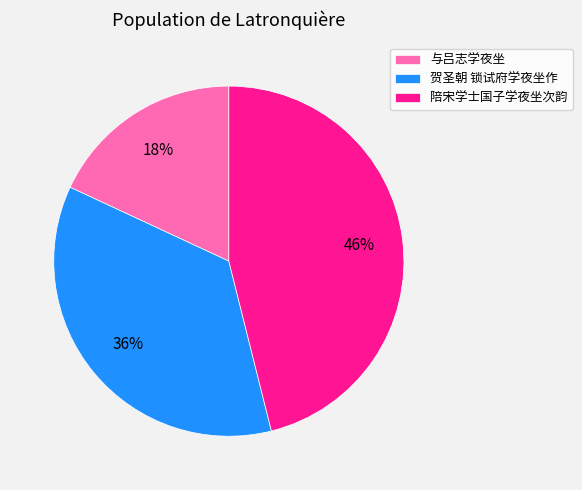

Which category has the biggest portion of the pie?

陪宋学士国子学夜坐次韵